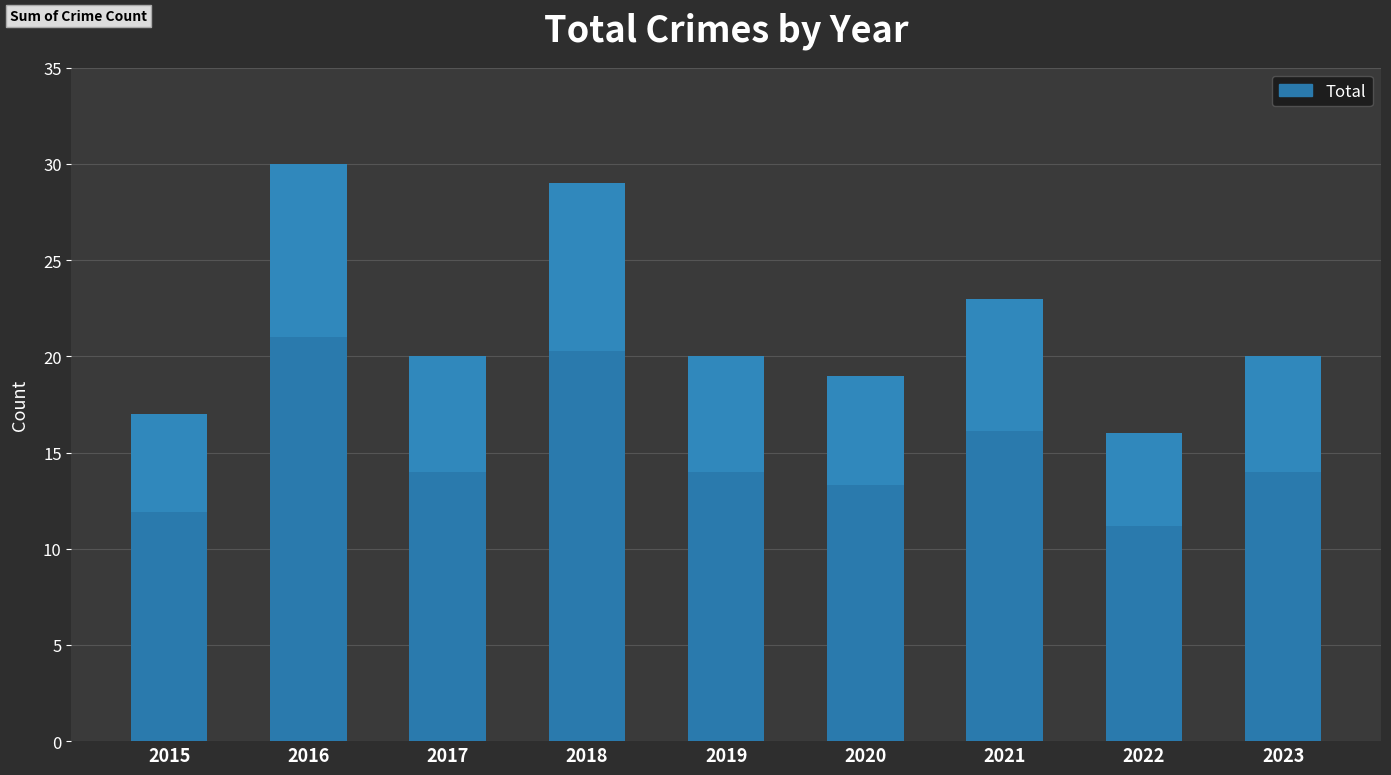

List the labels in order of value, smallest first.

2022, 2015, 2020, 2017, 2019, 2023, 2021, 2018, 2016